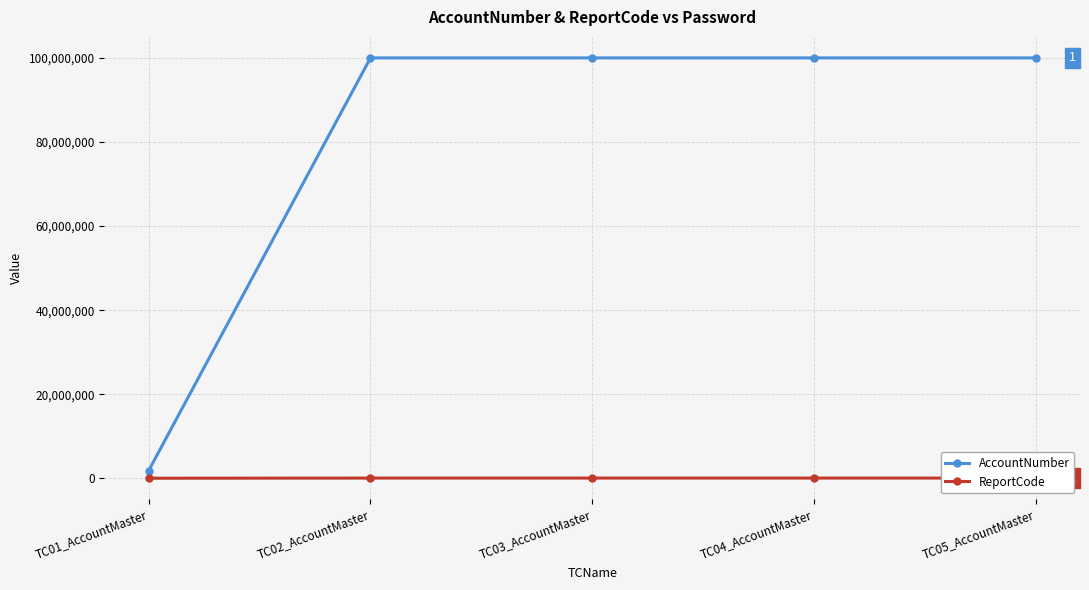

True or false: AccountNumber and ReportCode cross at least once.

False